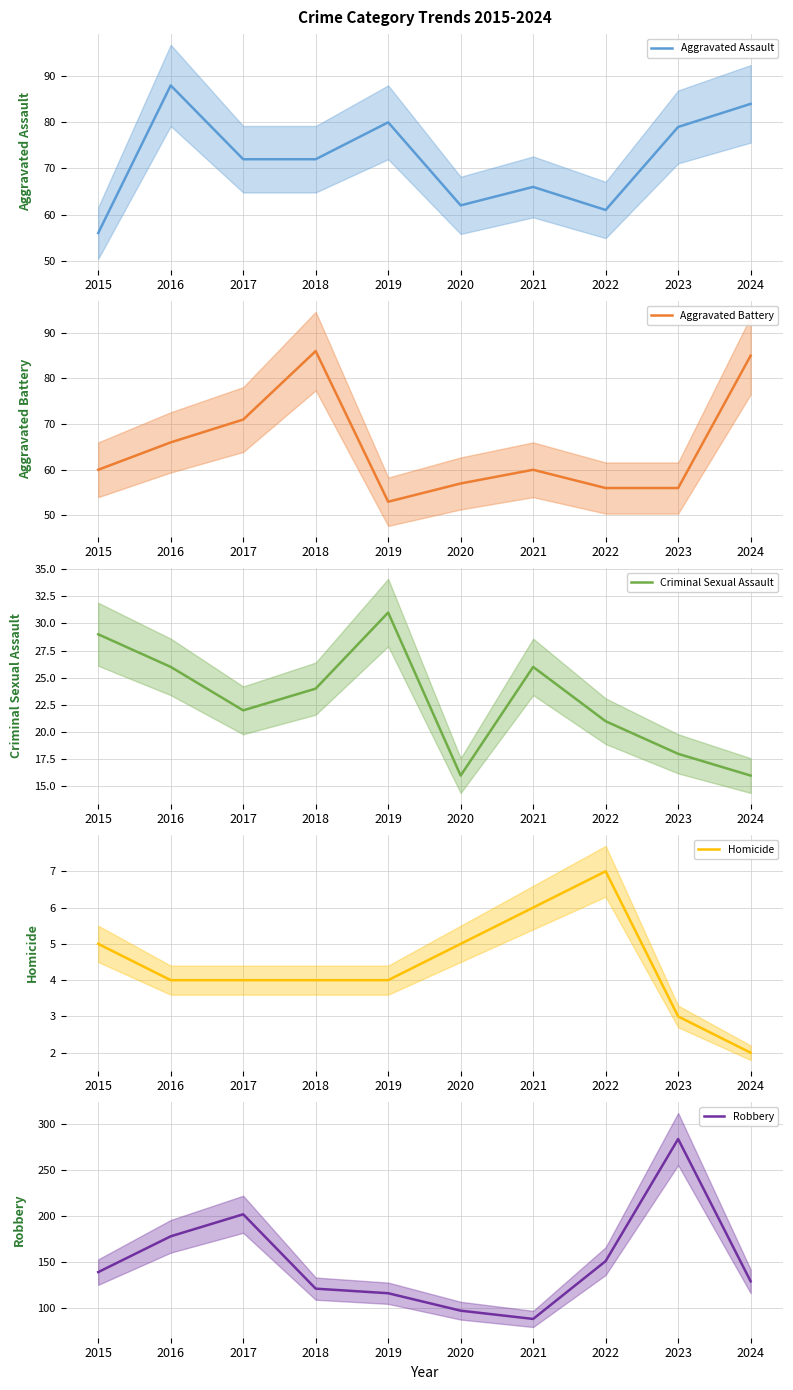

What is the total value across all series at 2024?

316